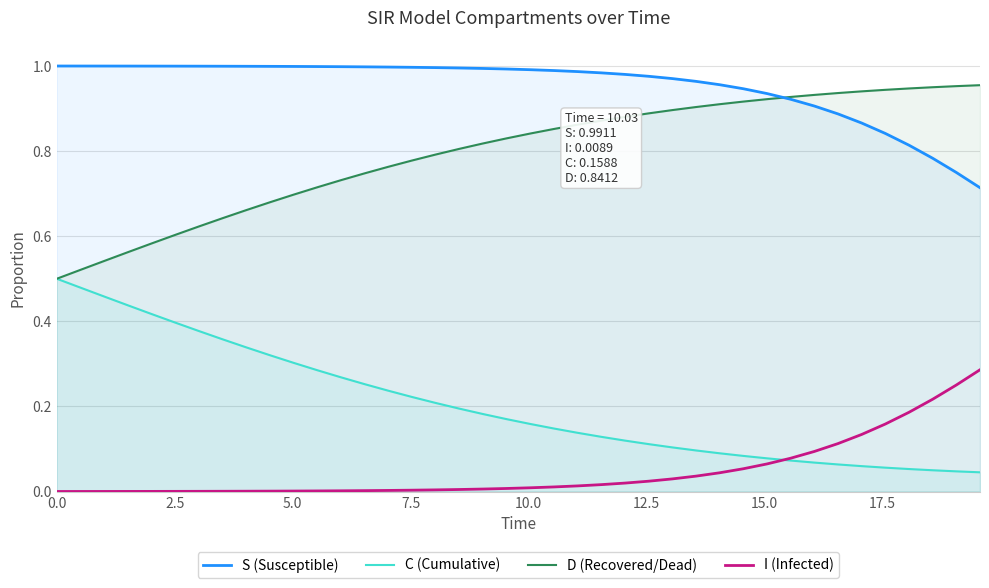

What is the difference between the maximum and minimum values in the D (Recovered/Dead) series?

0.5